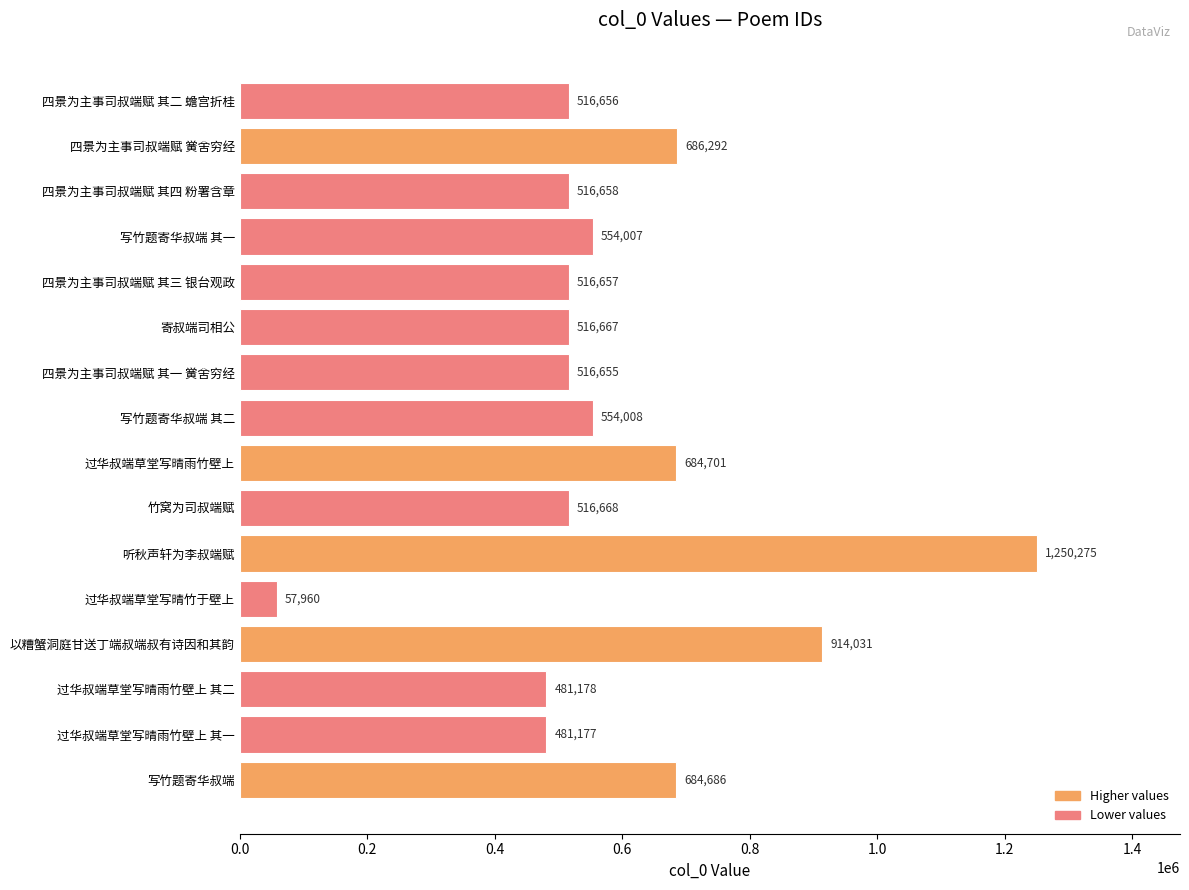

What is the difference between the values at 过华叔端草堂写晴雨竹壁上 and 竹窝为司叔端赋?

168033